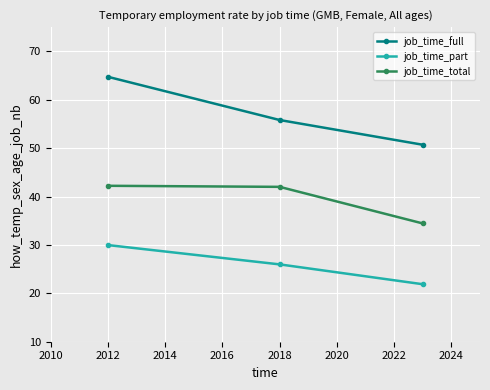

At how many categories does at least one series exceed 36?

3